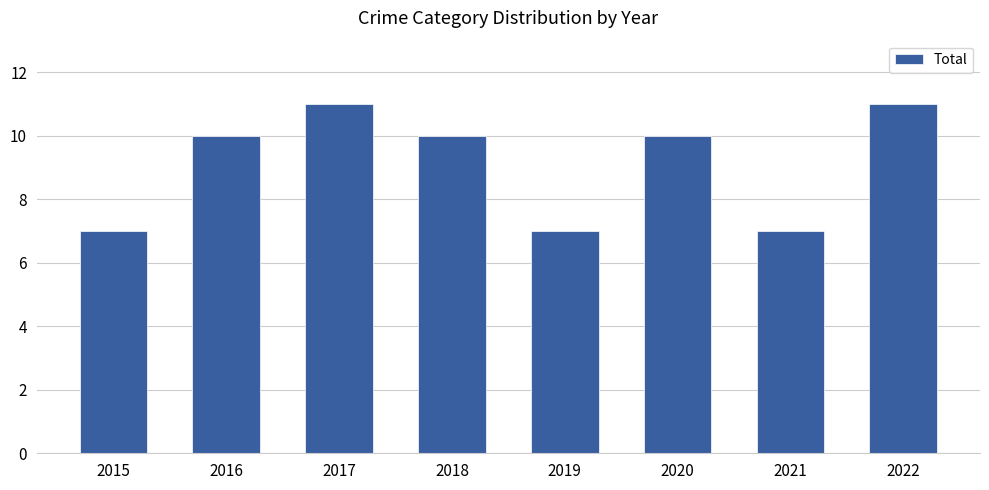

The chart shows a value of 16 at 2022. True or false?

False